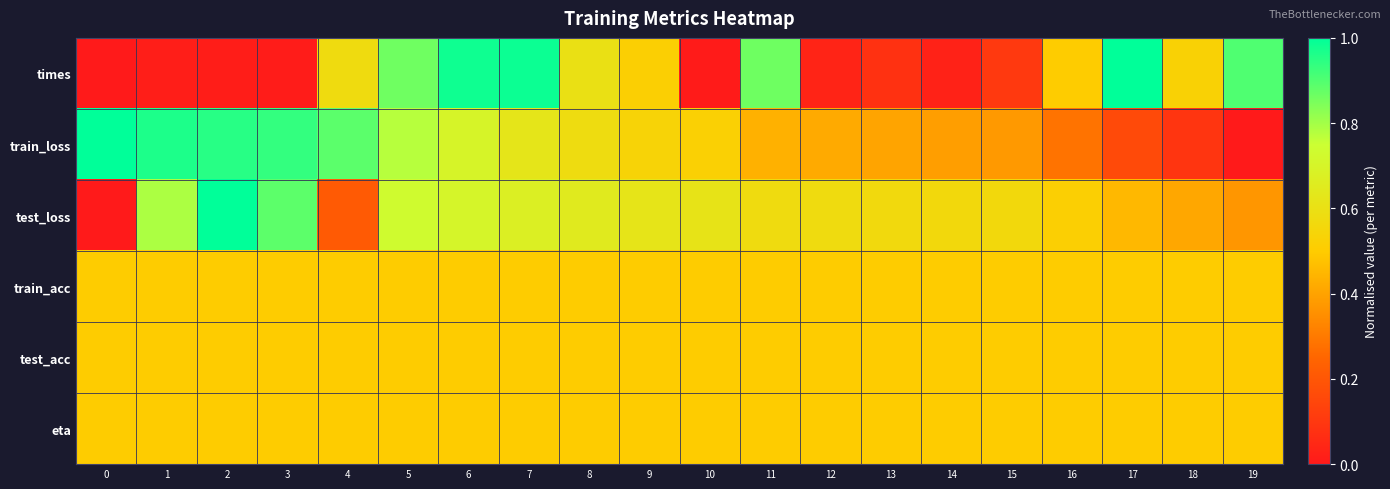

Reading left to right, extract all data points from this chart.

row_0: 0.0	0.0	0.0	0.0	0.6	0.9	1.0	1.0	0.6	0.5	0.0	0.9	0.0	0.1	0.0	0.1	0.5	1.0	0.5	0.9
row_1: 1.0	1.0	1.0	0.9	0.9	0.8	0.7	0.6	0.6	0.5	0.5	0.4	0.4	0.4	0.4	0.4	0.3	0.2	0.1	0.0
row_2: 0.0	0.8	1.0	0.9	0.2	0.7	0.7	0.7	0.7	0.6	0.6	0.6	0.6	0.6	0.6	0.6	0.5	0.5	0.4	0.4
row_3: 0.5	0.5	0.5	0.5	0.5	0.5	0.5	0.5	0.5	0.5	0.5	0.5	0.5	0.5	0.5	0.5	0.5	0.5	0.5	0.5
row_4: 0.5	0.5	0.5	0.5	0.5	0.5	0.5	0.5	0.5	0.5	0.5	0.5	0.5	0.5	0.5	0.5	0.5	0.5	0.5	0.5
row_5: 0.5	0.5	0.5	0.5	0.5	0.5	0.5	0.5	0.5	0.5	0.5	0.5	0.5	0.5	0.5	0.5	0.5	0.5	0.5	0.5